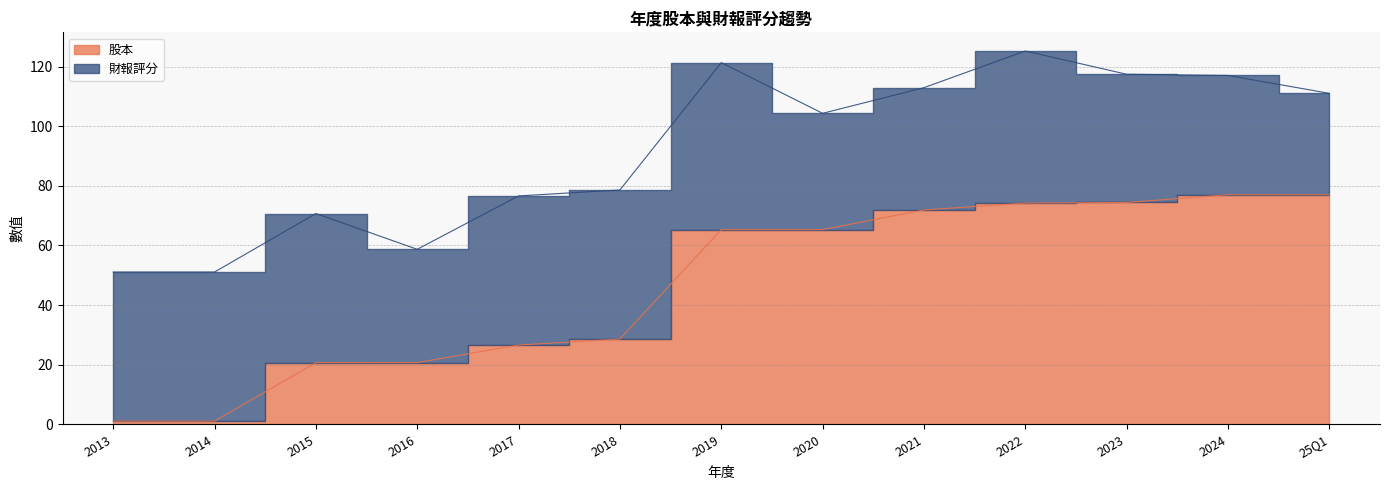

What is the change in value from 2015 to 2020?

+44.6